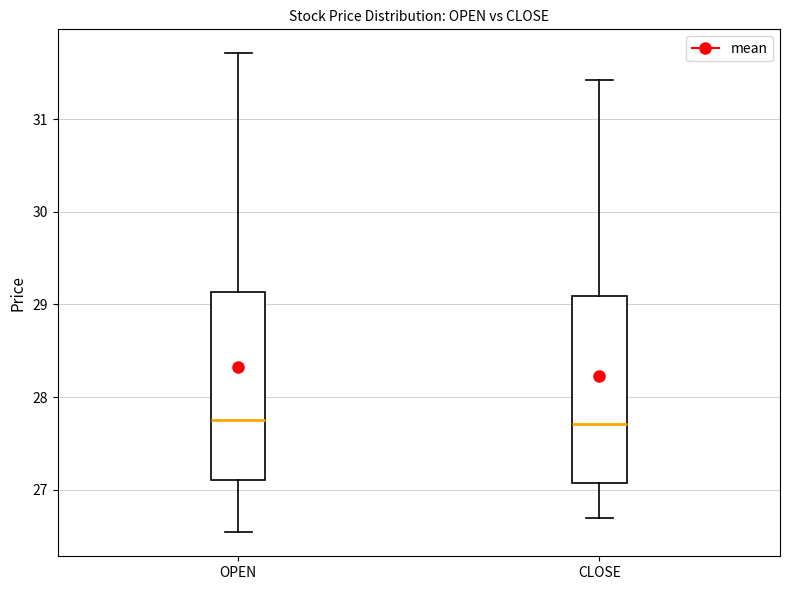

Reading left to right, transcribe this box plot: for each box, give where its median line is, the range the box spans, and where its two whiskers end, as read against the y-axis. The values are not printed on the chart, so give them approximately, as read against the axis.

OPEN: median 27.8, box 27.1 to 29.1, whiskers 26.5 to 31.7
CLOSE: median 27.7, box 27.1 to 29.1, whiskers 26.7 to 31.4